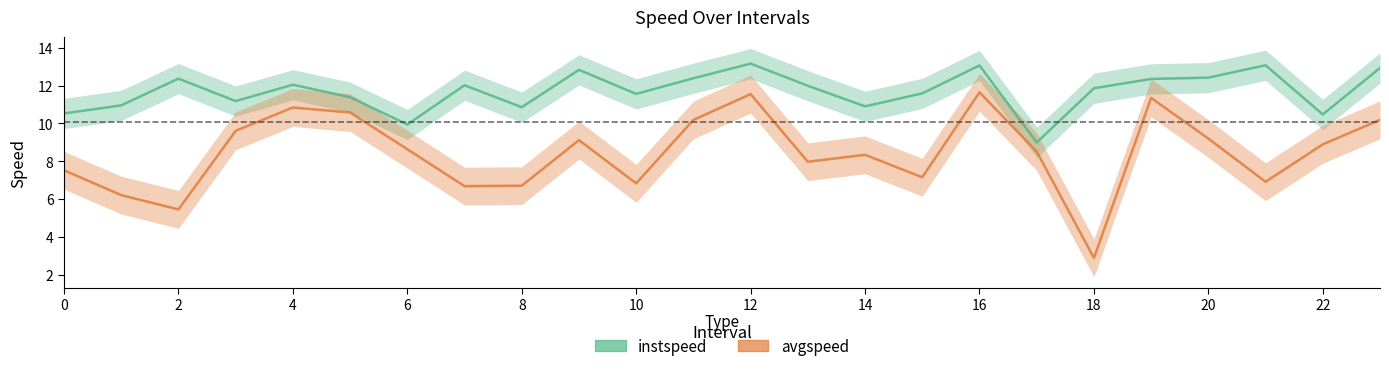

Rank the series at 19 from lowest to highest value.

avgspeed, instspeed